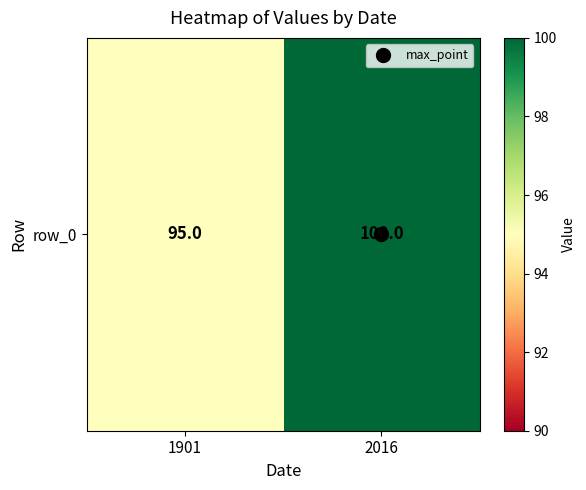

Reading right to left, transcribe all the data shown in this chart.

100	95